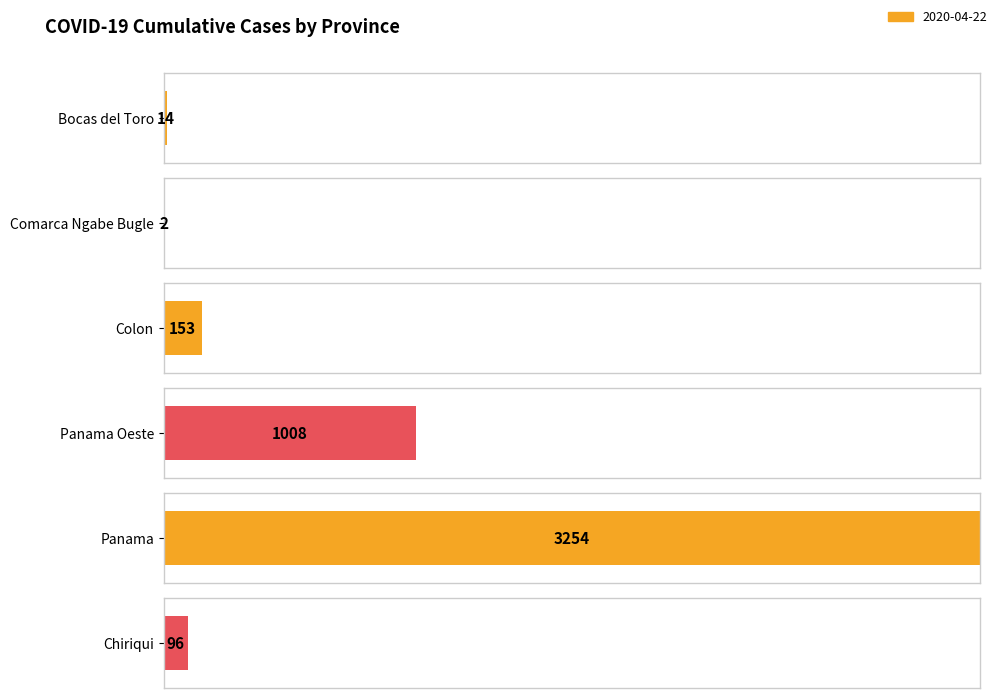

Is it true that Panama equals 4861 at 2020-04-21?

False